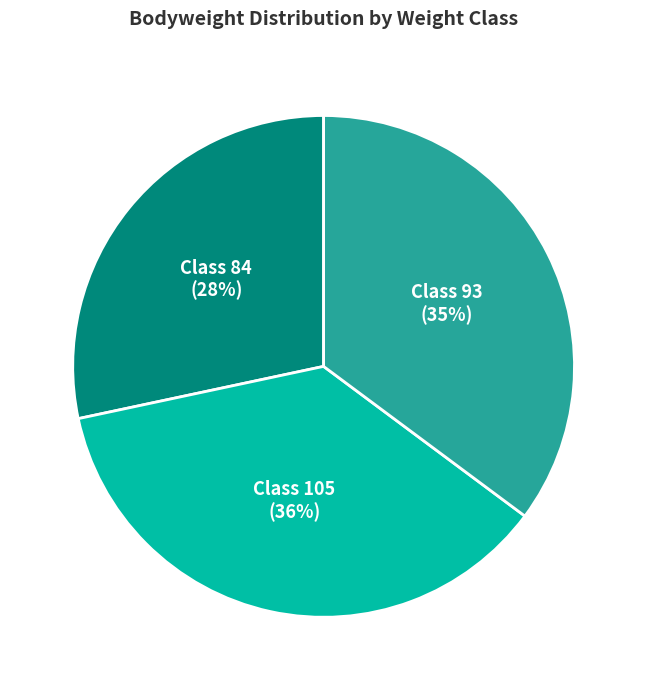

To the nearest percent, what is the difference between the largest and smallest slice percentages?

8%